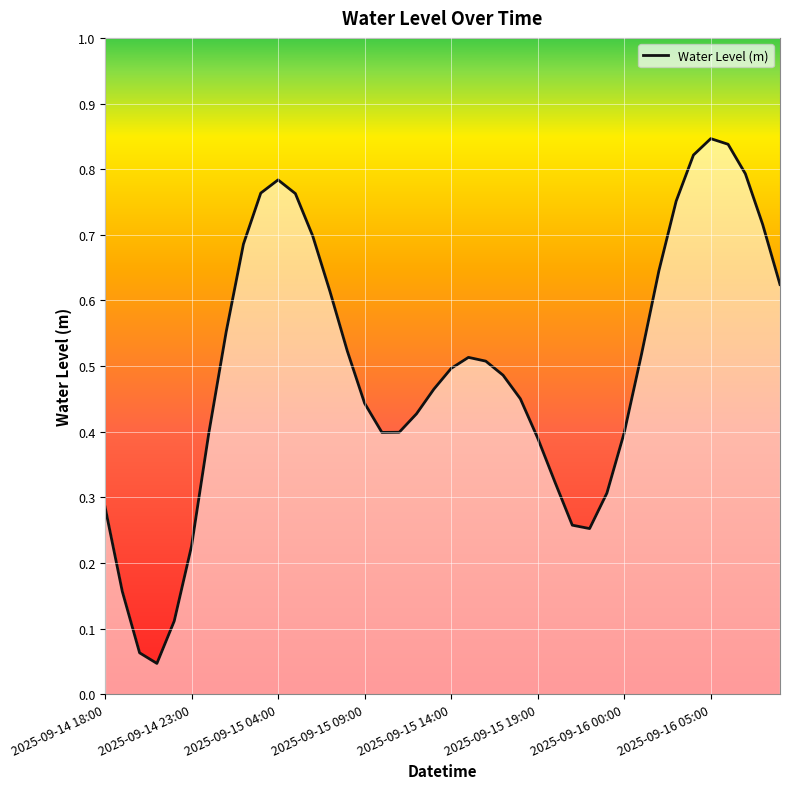

Which has a higher value, 32 or 8?

8